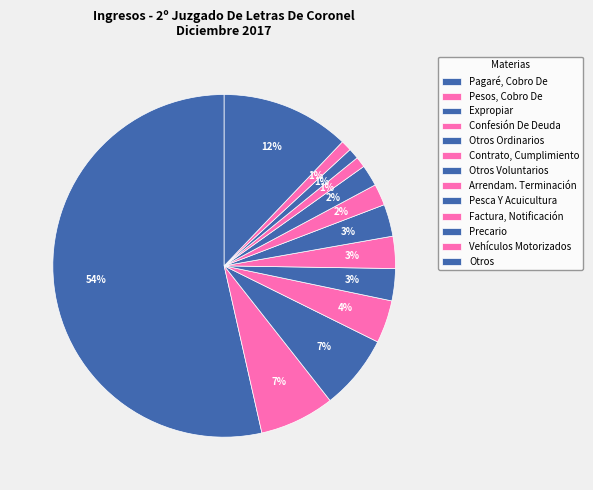

Count the number of slices in the pie.

13